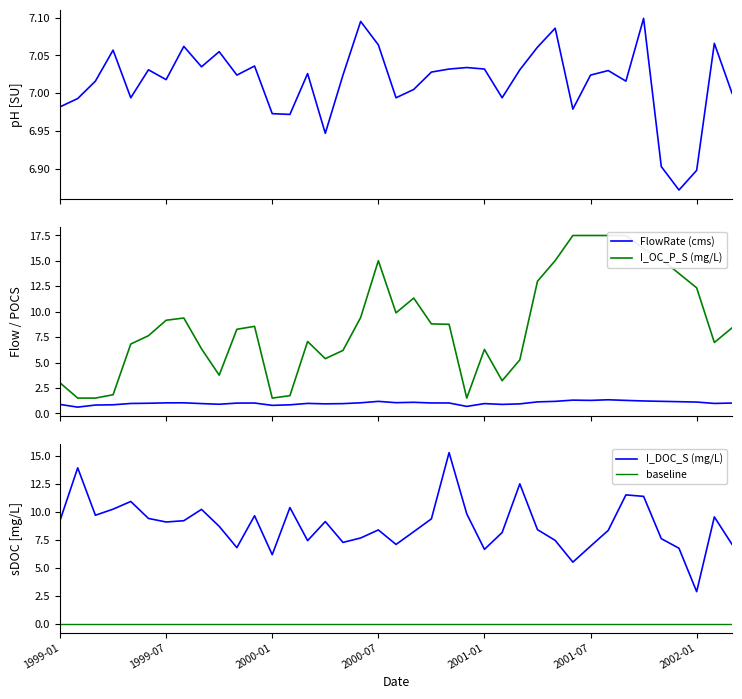

What is the value of the I_OC_P_S point at the 18th from the left?

9.4